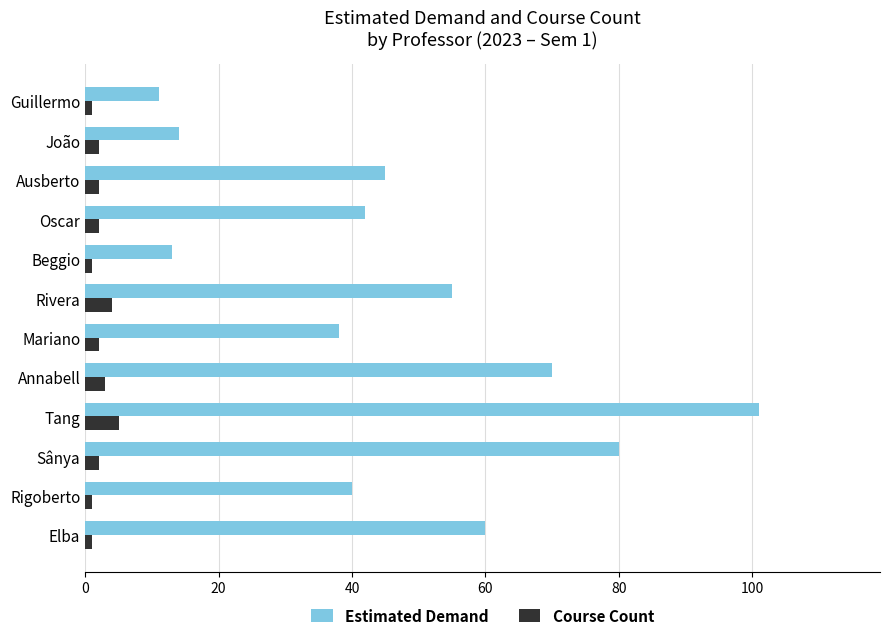

What is the sum of all Course Count values?

26